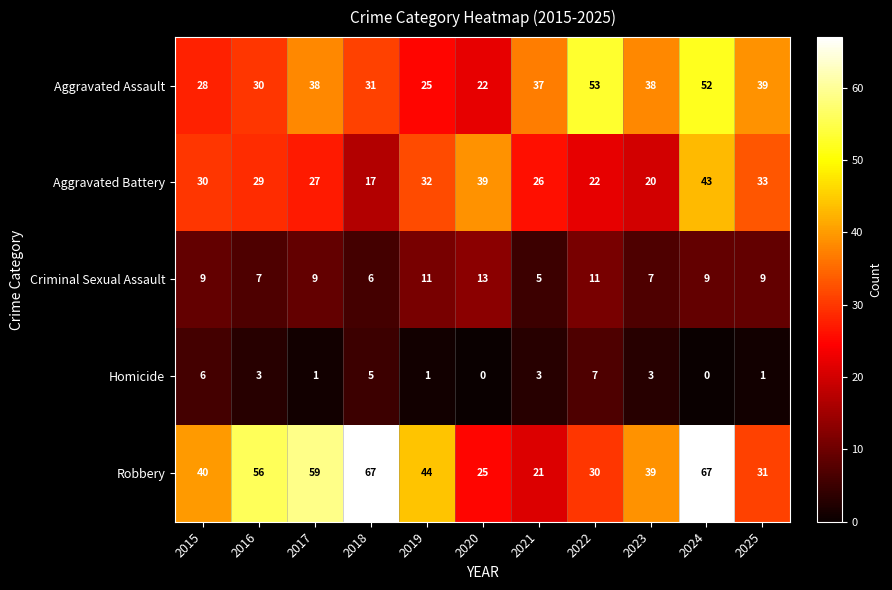

What is the difference between the Aggravated Assault values at 2020 and 2022?

31